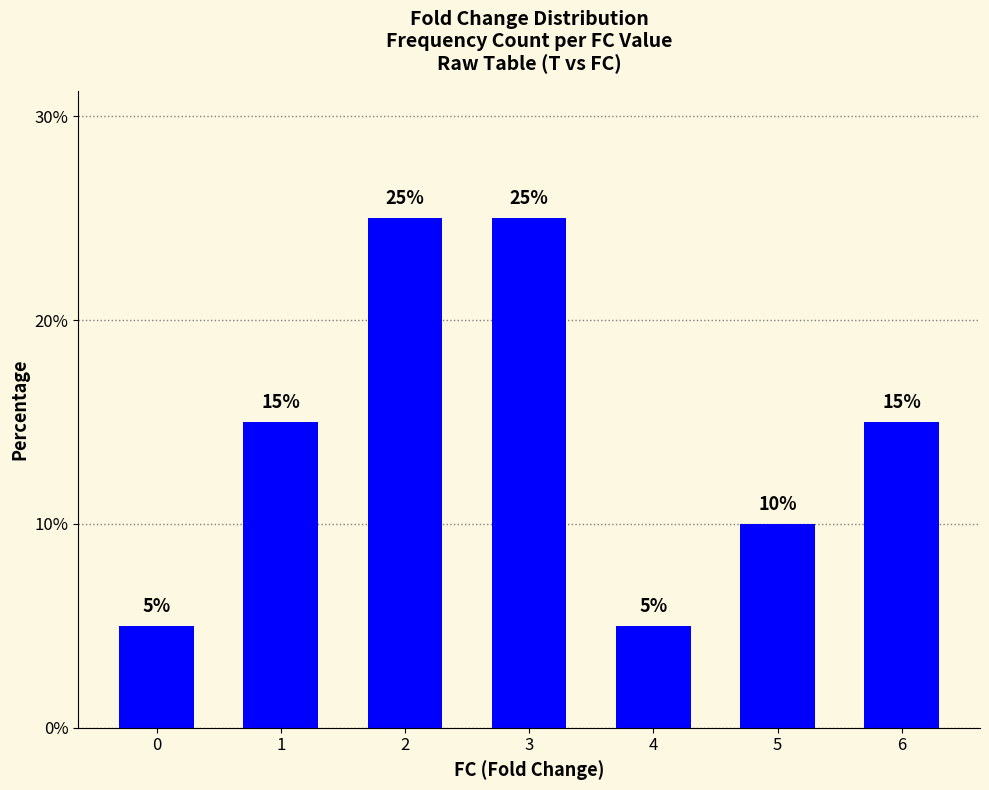

Read the value at 3.

25